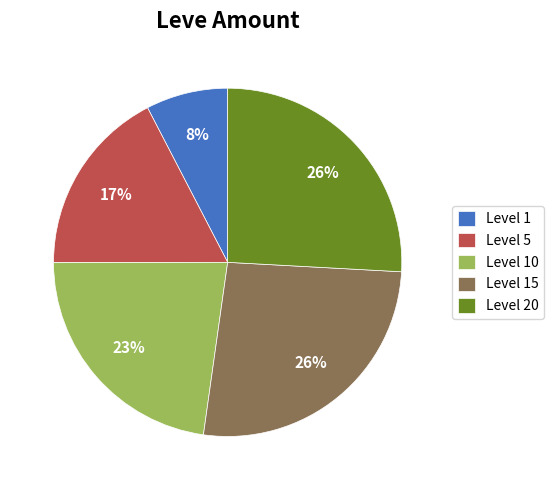

True or false: Level 15 accounts for 39% of the total.

False